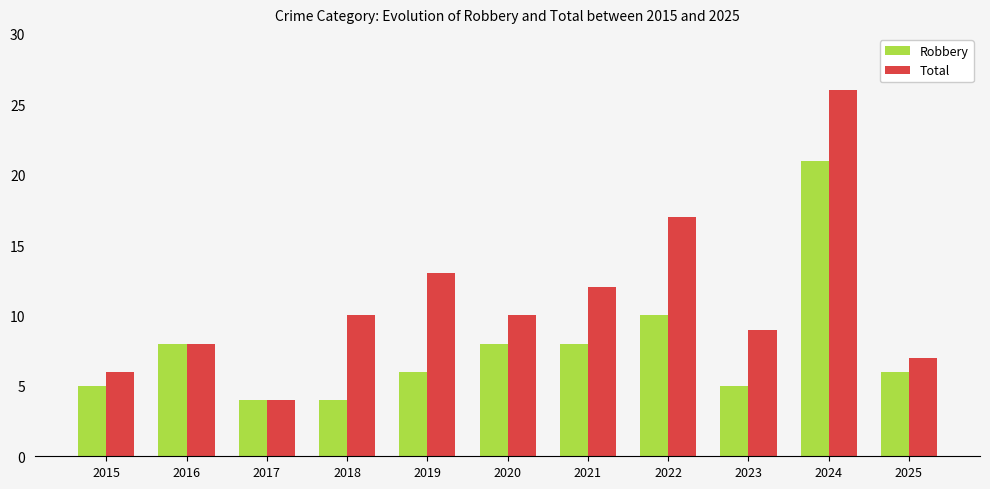

What is the difference between the highest and lowest values at 2025?

1